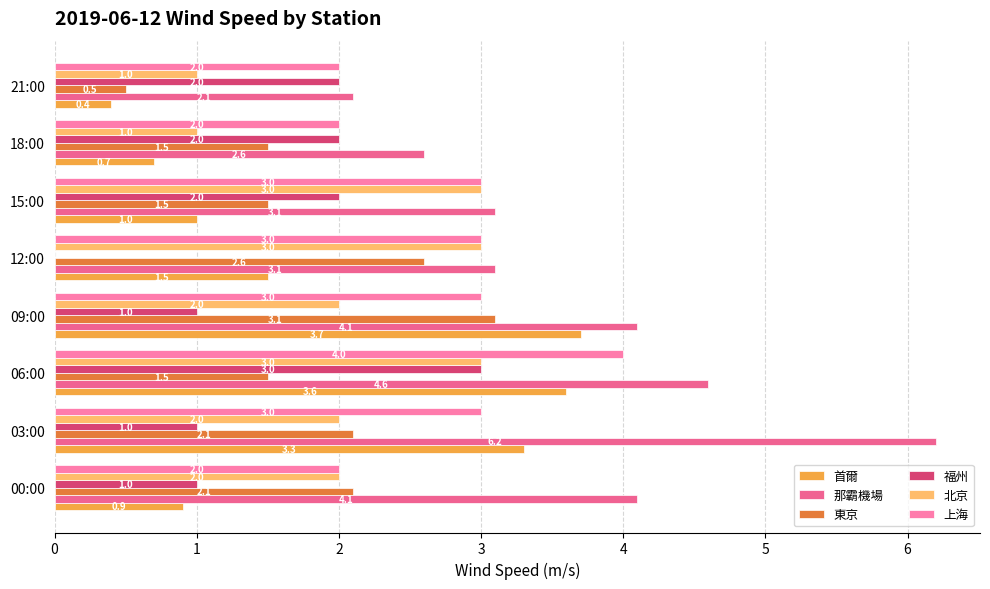

What is the value of the 東京 bar at the 3rd from the left?

1.5